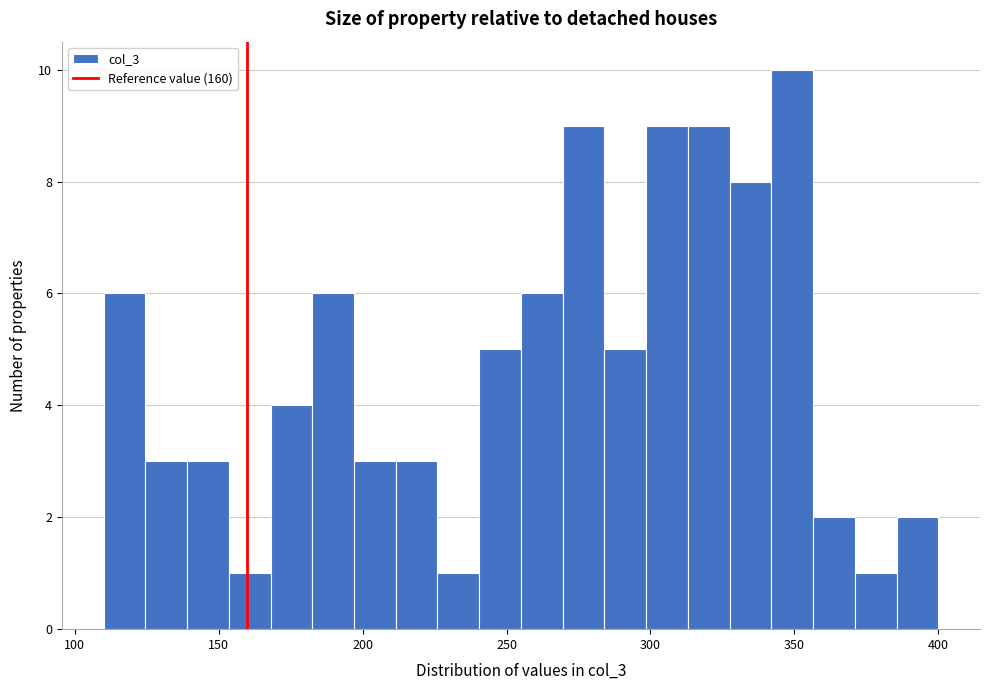

Around what value on the x-axis is the tallest bar? Give the approximate position of its centre, as read against the axis.

350